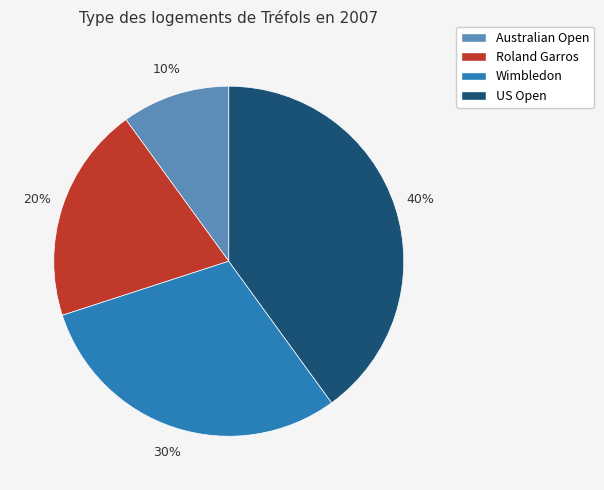

How many segments does this pie chart have?

4